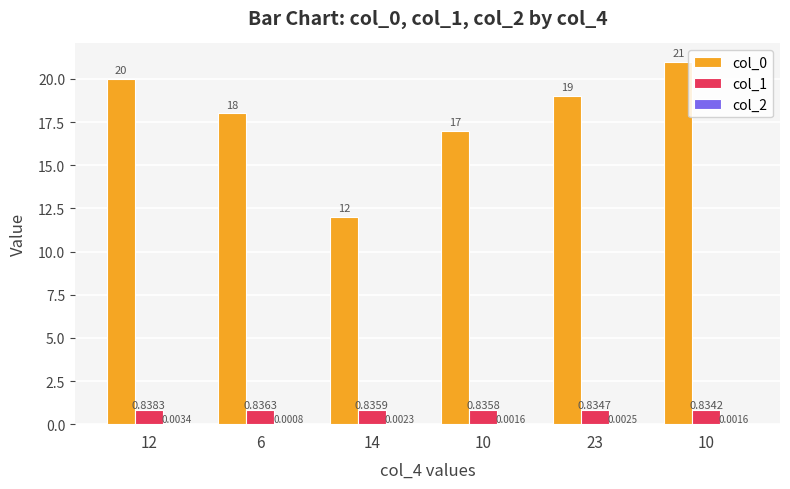

Reading left to right, transcribe all the data shown in this chart.

col_0: 12=20.0	6=18.0	14=12.0	10=17.0	23=19.0	10=21.0
col_1: 12=0.8	6=0.8	14=0.8	10=0.8	23=0.8	10=0.8
col_2: 12=0.0	6=0.0	14=0.0	10=0.0	23=0.0	10=0.0